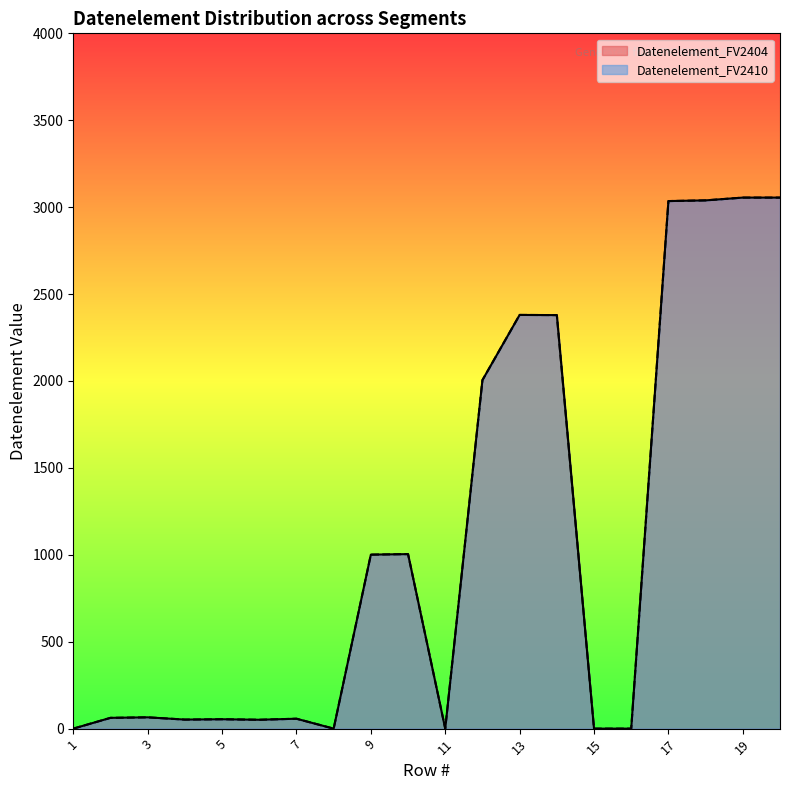

True or false: Datenelement_FV2404 and Datenelement_FV2410 intersect in this chart.

False